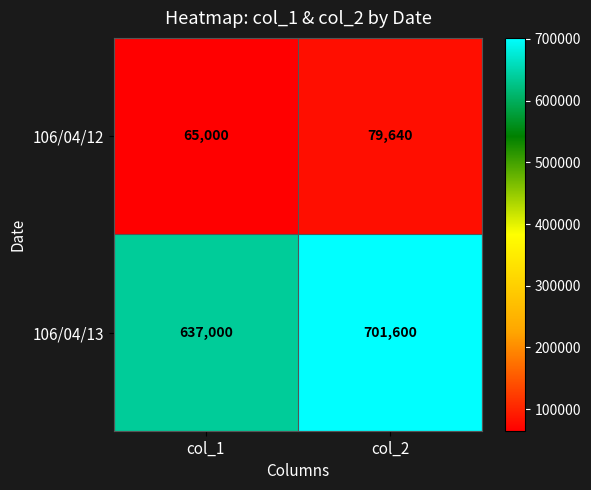

Count the number of categories in the chart.

2